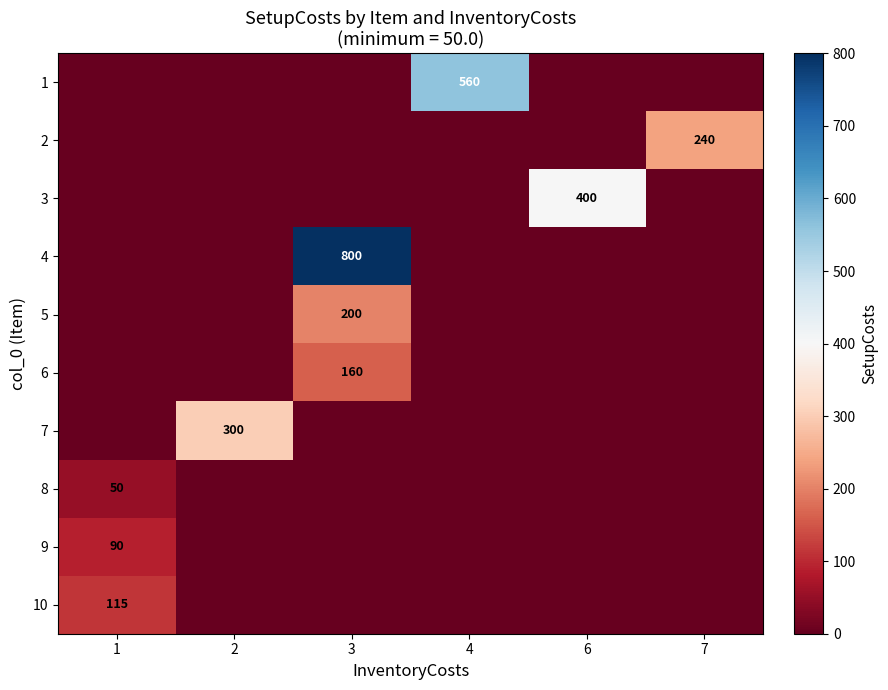

Is it true that 10 equals 115 at 1?

True